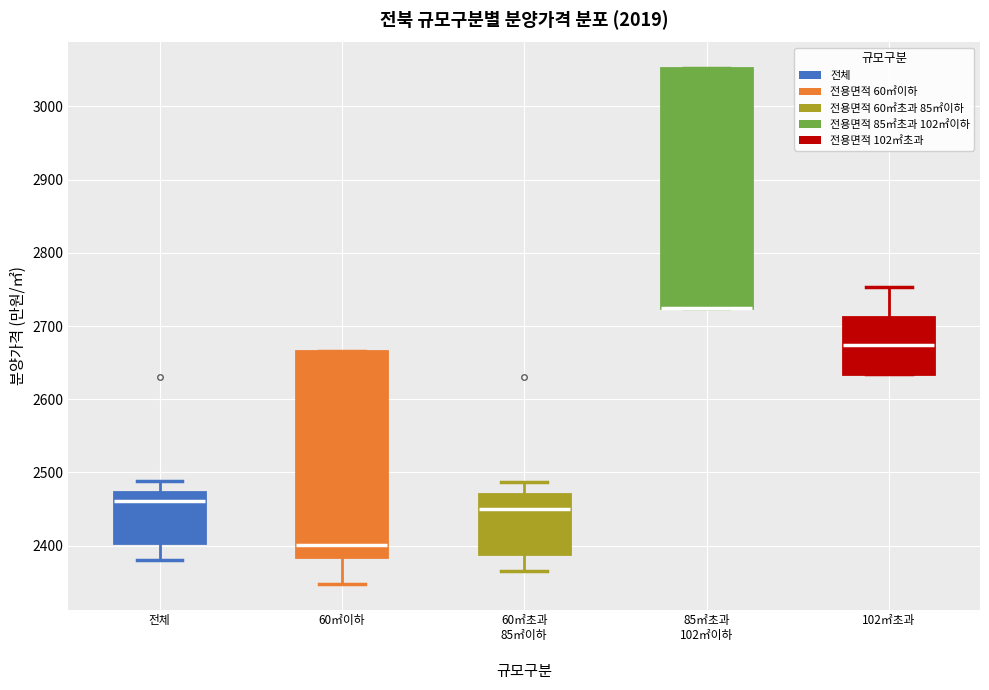

Where does the lower whisker of the box for 60㎡초과 85㎡이하 end on the y-axis? The values are not printed on the chart, so give them approximately, as read against the axis.

2370